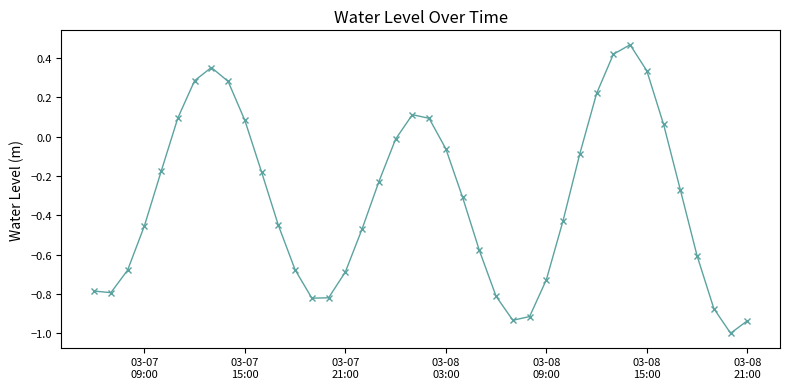

What is the difference between the second highest and minimum values?

1.4